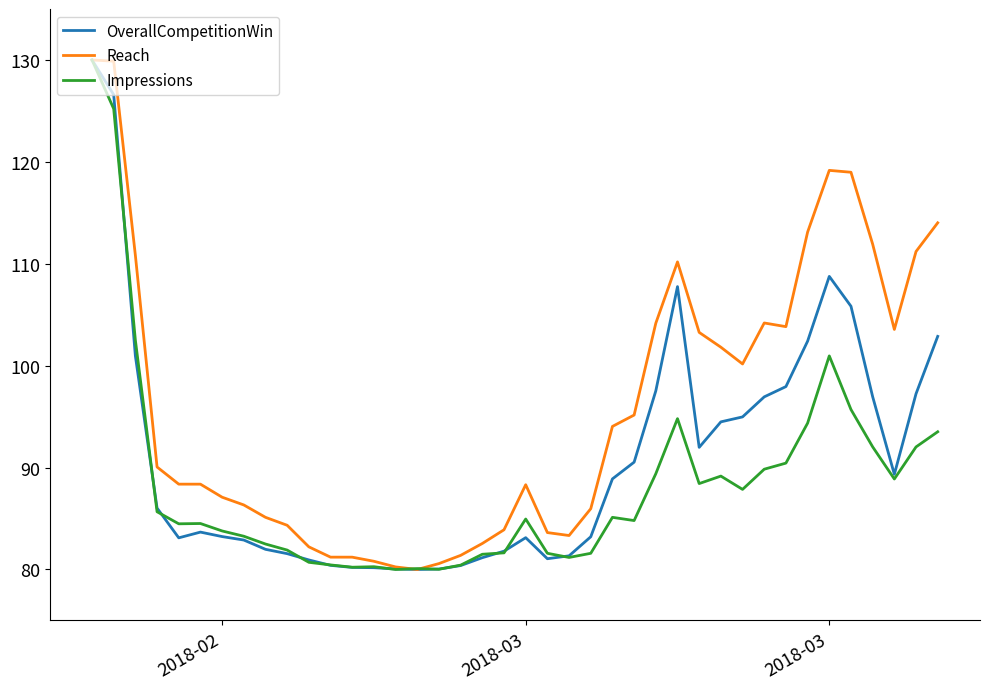

What is the greatest value displayed?

130.0